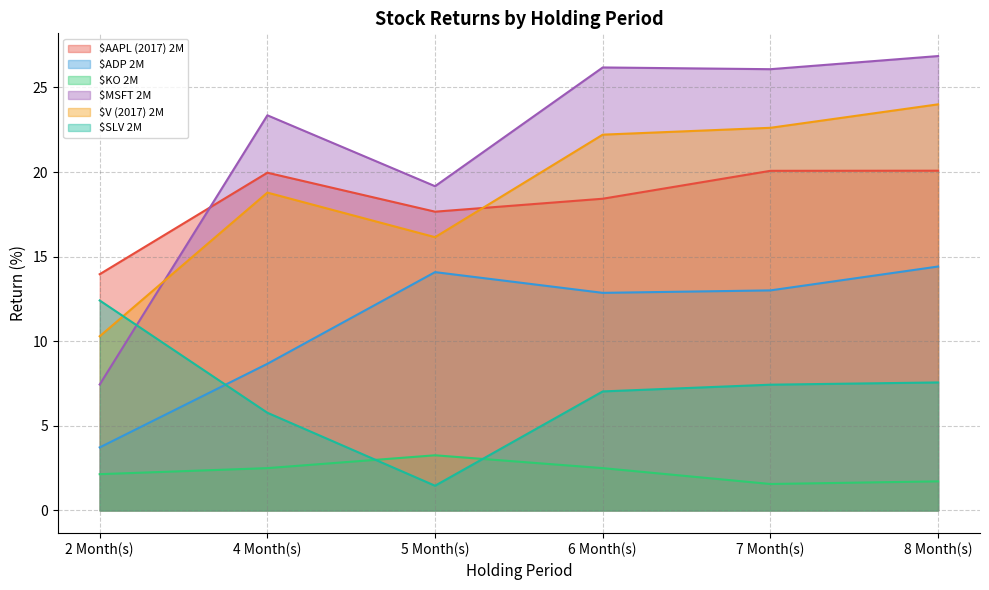

Is it true that $ADP 2M equals 14.4 at 8 Month(s)?

True